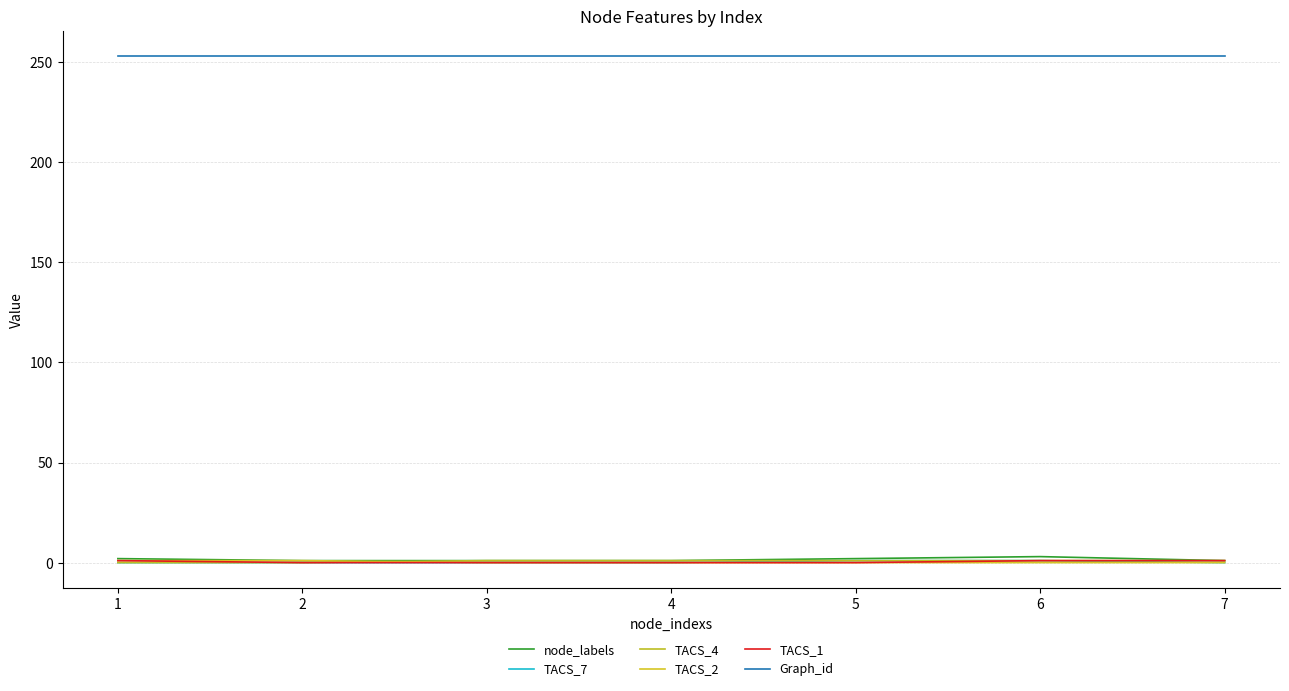

Reading left to right, list all the values displayed in this chart.

node_labels: 2	1	1	1	2	3	1
TACS_7: 0	0	0	0	1	1	0
TACS_4: 0	0	1	1	1	1	1
TACS_2: 1	1	0	0	0	0	0
TACS_1: 1	0	0	0	0	1	1
Graph_id: 253	253	253	253	253	253	253